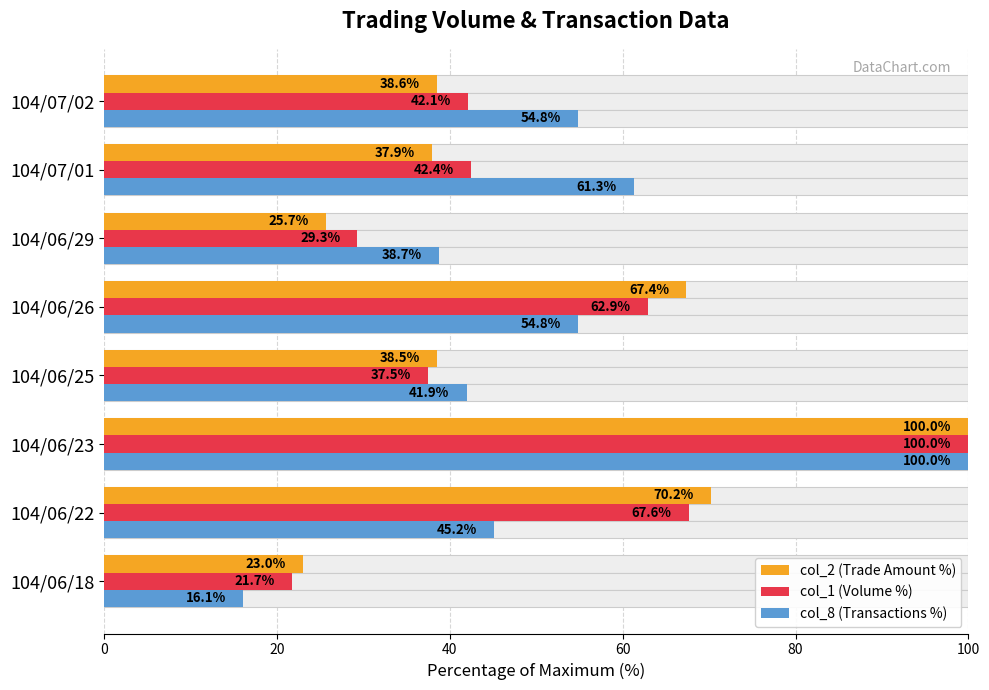

Which series has the largest total across all categories?

col_8 (Transactions %)